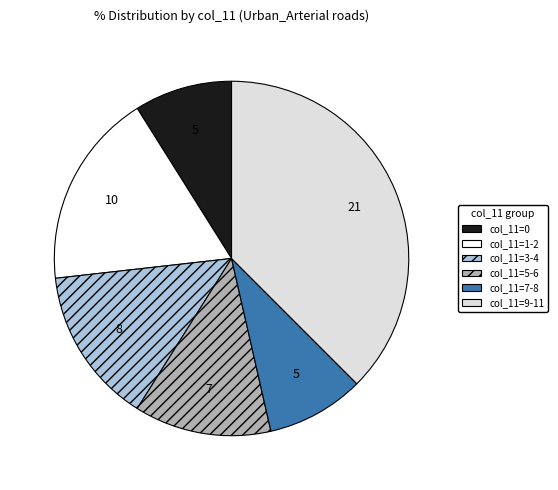

Count the number of slices in the pie.

6